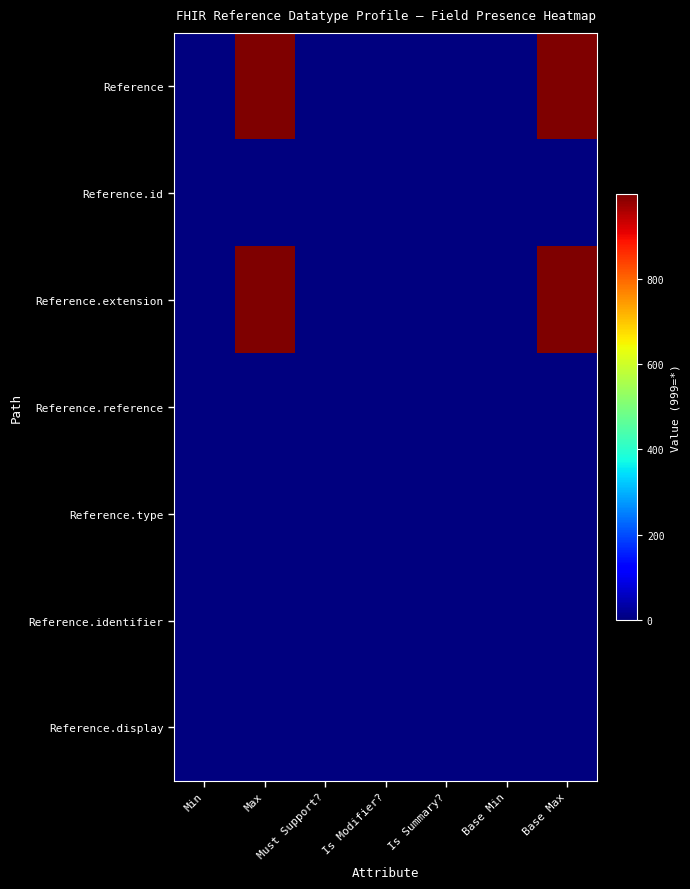

What is the total value across all series at Is Summary??

4